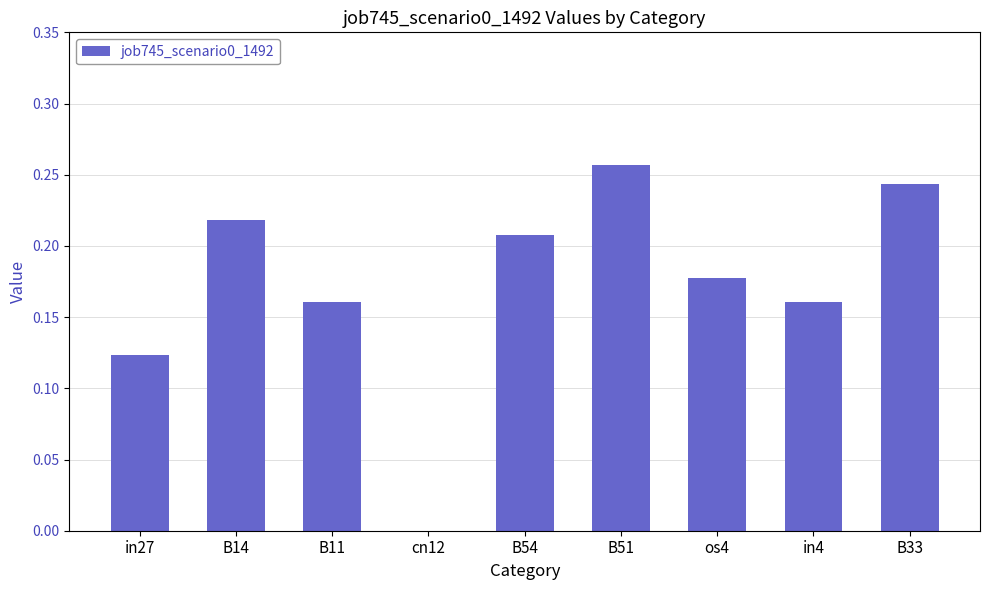

What is the change in value from os4 to B33?

+0.1